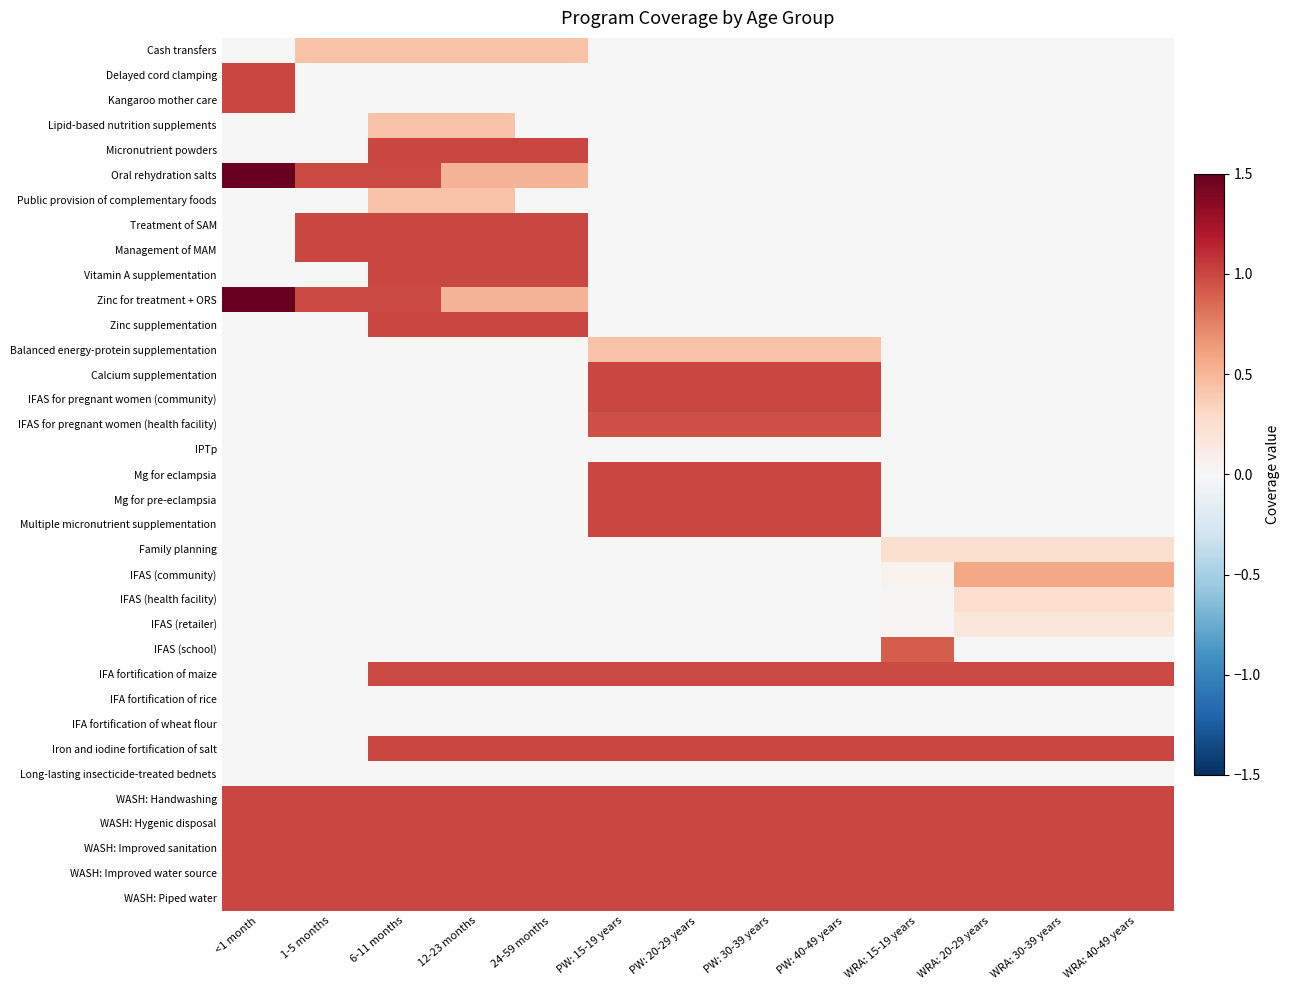

Reading left to right, what are all the values shown in this chart?

Cash transfers: <1 month=0.0	1-5 months=0.4	6-11 months=0.4	12-23 months=0.4	24-59 months=0.4	PW: 15-19 years=0.0	PW: 20-29 years=0.0	PW: 30-39 years=0.0	PW: 40-49 years=0.0	WRA: 15-19 years=0.0	WRA: 20-29 years=0.0	WRA: 30-39 years=0.0	WRA: 40-49 years=0.0
Delayed cord clamping: <1 month=1.0	1-5 months=0.0	6-11 months=0.0	12-23 months=0.0	24-59 months=0.0	PW: 15-19 years=0.0	PW: 20-29 years=0.0	PW: 30-39 years=0.0	PW: 40-49 years=0.0	WRA: 15-19 years=0.0	WRA: 20-29 years=0.0	WRA: 30-39 years=0.0	WRA: 40-49 years=0.0
Kangaroo mother care: <1 month=1.0	1-5 months=0.0	6-11 months=0.0	12-23 months=0.0	24-59 months=0.0	PW: 15-19 years=0.0	PW: 20-29 years=0.0	PW: 30-39 years=0.0	PW: 40-49 years=0.0	WRA: 15-19 years=0.0	WRA: 20-29 years=0.0	WRA: 30-39 years=0.0	WRA: 40-49 years=0.0
Lipid-based nutrition supplements: <1 month=0.0	1-5 months=0.0	6-11 months=0.4	12-23 months=0.4	24-59 months=0.0	PW: 15-19 years=0.0	PW: 20-29 years=0.0	PW: 30-39 years=0.0	PW: 40-49 years=0.0	WRA: 15-19 years=0.0	WRA: 20-29 years=0.0	WRA: 30-39 years=0.0	WRA: 40-49 years=0.0
Micronutrient powders: <1 month=0.0	1-5 months=0.0	6-11 months=1.0	12-23 months=1.0	24-59 months=1.0	PW: 15-19 years=0.0	PW: 20-29 years=0.0	PW: 30-39 years=0.0	PW: 40-49 years=0.0	WRA: 15-19 years=0.0	WRA: 20-29 years=0.0	WRA: 30-39 years=0.0	WRA: 40-49 years=0.0
Oral rehydration salts: <1 month=1.5	1-5 months=1.0	6-11 months=1.0	12-23 months=0.5	24-59 months=0.5	PW: 15-19 years=0.0	PW: 20-29 years=0.0	PW: 30-39 years=0.0	PW: 40-49 years=0.0	WRA: 15-19 years=0.0	WRA: 20-29 years=0.0	WRA: 30-39 years=0.0	WRA: 40-49 years=0.0
Public provision of complementary foods: <1 month=0.0	1-5 months=0.0	6-11 months=0.4	12-23 months=0.4	24-59 months=0.0	PW: 15-19 years=0.0	PW: 20-29 years=0.0	PW: 30-39 years=0.0	PW: 40-49 years=0.0	WRA: 15-19 years=0.0	WRA: 20-29 years=0.0	WRA: 30-39 years=0.0	WRA: 40-49 years=0.0
Treatment of SAM: <1 month=0.0	1-5 months=1.0	6-11 months=1.0	12-23 months=1.0	24-59 months=1.0	PW: 15-19 years=0.0	PW: 20-29 years=0.0	PW: 30-39 years=0.0	PW: 40-49 years=0.0	WRA: 15-19 years=0.0	WRA: 20-29 years=0.0	WRA: 30-39 years=0.0	WRA: 40-49 years=0.0
Management of MAM: <1 month=0.0	1-5 months=1.0	6-11 months=1.0	12-23 months=1.0	24-59 months=1.0	PW: 15-19 years=0.0	PW: 20-29 years=0.0	PW: 30-39 years=0.0	PW: 40-49 years=0.0	WRA: 15-19 years=0.0	WRA: 20-29 years=0.0	WRA: 30-39 years=0.0	WRA: 40-49 years=0.0
Vitamin A supplementation: <1 month=0.0	1-5 months=0.0	6-11 months=1.0	12-23 months=1.0	24-59 months=1.0	PW: 15-19 years=0.0	PW: 20-29 years=0.0	PW: 30-39 years=0.0	PW: 40-49 years=0.0	WRA: 15-19 years=0.0	WRA: 20-29 years=0.0	WRA: 30-39 years=0.0	WRA: 40-49 years=0.0
Zinc for treatment + ORS: <1 month=1.5	1-5 months=1.0	6-11 months=1.0	12-23 months=0.5	24-59 months=0.5	PW: 15-19 years=0.0	PW: 20-29 years=0.0	PW: 30-39 years=0.0	PW: 40-49 years=0.0	WRA: 15-19 years=0.0	WRA: 20-29 years=0.0	WRA: 30-39 years=0.0	WRA: 40-49 years=0.0
Zinc supplementation: <1 month=0.0	1-5 months=0.0	6-11 months=1.0	12-23 months=1.0	24-59 months=1.0	PW: 15-19 years=0.0	PW: 20-29 years=0.0	PW: 30-39 years=0.0	PW: 40-49 years=0.0	WRA: 15-19 years=0.0	WRA: 20-29 years=0.0	WRA: 30-39 years=0.0	WRA: 40-49 years=0.0
Balanced energy-protein supplementation: <1 month=0.0	1-5 months=0.0	6-11 months=0.0	12-23 months=0.0	24-59 months=0.0	PW: 15-19 years=0.4	PW: 20-29 years=0.4	PW: 30-39 years=0.4	PW: 40-49 years=0.4	WRA: 15-19 years=0.0	WRA: 20-29 years=0.0	WRA: 30-39 years=0.0	WRA: 40-49 years=0.0
Calcium supplementation: <1 month=0.0	1-5 months=0.0	6-11 months=0.0	12-23 months=0.0	24-59 months=0.0	PW: 15-19 years=1.0	PW: 20-29 years=1.0	PW: 30-39 years=1.0	PW: 40-49 years=1.0	WRA: 15-19 years=0.0	WRA: 20-29 years=0.0	WRA: 30-39 years=0.0	WRA: 40-49 years=0.0
IFAS for pregnant women (community): <1 month=0.0	1-5 months=0.0	6-11 months=0.0	12-23 months=0.0	24-59 months=0.0	PW: 15-19 years=1.0	PW: 20-29 years=1.0	PW: 30-39 years=1.0	PW: 40-49 years=1.0	WRA: 15-19 years=0.0	WRA: 20-29 years=0.0	WRA: 30-39 years=0.0	WRA: 40-49 years=0.0
IFAS for pregnant women (health facility): <1 month=0.0	1-5 months=0.0	6-11 months=0.0	12-23 months=0.0	24-59 months=0.0	PW: 15-19 years=1.0	PW: 20-29 years=1.0	PW: 30-39 years=1.0	PW: 40-49 years=1.0	WRA: 15-19 years=0.0	WRA: 20-29 years=0.0	WRA: 30-39 years=0.0	WRA: 40-49 years=0.0
IPTp: <1 month=0.0	1-5 months=0.0	6-11 months=0.0	12-23 months=0.0	24-59 months=0.0	PW: 15-19 years=0.0	PW: 20-29 years=0.0	PW: 30-39 years=0.0	PW: 40-49 years=0.0	WRA: 15-19 years=0.0	WRA: 20-29 years=0.0	WRA: 30-39 years=0.0	WRA: 40-49 years=0.0
Mg for eclampsia: <1 month=0.0	1-5 months=0.0	6-11 months=0.0	12-23 months=0.0	24-59 months=0.0	PW: 15-19 years=1.0	PW: 20-29 years=1.0	PW: 30-39 years=1.0	PW: 40-49 years=1.0	WRA: 15-19 years=0.0	WRA: 20-29 years=0.0	WRA: 30-39 years=0.0	WRA: 40-49 years=0.0
Mg for pre-eclampsia: <1 month=0.0	1-5 months=0.0	6-11 months=0.0	12-23 months=0.0	24-59 months=0.0	PW: 15-19 years=1.0	PW: 20-29 years=1.0	PW: 30-39 years=1.0	PW: 40-49 years=1.0	WRA: 15-19 years=0.0	WRA: 20-29 years=0.0	WRA: 30-39 years=0.0	WRA: 40-49 years=0.0
Multiple micronutrient supplementation: <1 month=0.0	1-5 months=0.0	6-11 months=0.0	12-23 months=0.0	24-59 months=0.0	PW: 15-19 years=1.0	PW: 20-29 years=1.0	PW: 30-39 years=1.0	PW: 40-49 years=1.0	WRA: 15-19 years=0.0	WRA: 20-29 years=0.0	WRA: 30-39 years=0.0	WRA: 40-49 years=0.0
Family planning: <1 month=0.0	1-5 months=0.0	6-11 months=0.0	12-23 months=0.0	24-59 months=0.0	PW: 15-19 years=0.0	PW: 20-29 years=0.0	PW: 30-39 years=0.0	PW: 40-49 years=0.0	WRA: 15-19 years=0.2	WRA: 20-29 years=0.2	WRA: 30-39 years=0.2	WRA: 40-49 years=0.2
IFAS (community): <1 month=0.0	1-5 months=0.0	6-11 months=0.0	12-23 months=0.0	24-59 months=0.0	PW: 15-19 years=0.0	PW: 20-29 years=0.0	PW: 30-39 years=0.0	PW: 40-49 years=0.0	WRA: 15-19 years=0.1	WRA: 20-29 years=0.6	WRA: 30-39 years=0.6	WRA: 40-49 years=0.6
IFAS (health facility): <1 month=0.0	1-5 months=0.0	6-11 months=0.0	12-23 months=0.0	24-59 months=0.0	PW: 15-19 years=0.0	PW: 20-29 years=0.0	PW: 30-39 years=0.0	PW: 40-49 years=0.0	WRA: 15-19 years=0.0	WRA: 20-29 years=0.2	WRA: 30-39 years=0.2	WRA: 40-49 years=0.2
IFAS (retailer): <1 month=0.0	1-5 months=0.0	6-11 months=0.0	12-23 months=0.0	24-59 months=0.0	PW: 15-19 years=0.0	PW: 20-29 years=0.0	PW: 30-39 years=0.0	PW: 40-49 years=0.0	WRA: 15-19 years=0.0	WRA: 20-29 years=0.2	WRA: 30-39 years=0.2	WRA: 40-49 years=0.2
IFAS (school): <1 month=0.0	1-5 months=0.0	6-11 months=0.0	12-23 months=0.0	24-59 months=0.0	PW: 15-19 years=0.0	PW: 20-29 years=0.0	PW: 30-39 years=0.0	PW: 40-49 years=0.0	WRA: 15-19 years=0.9	WRA: 20-29 years=0.0	WRA: 30-39 years=0.0	WRA: 40-49 years=0.0
IFA fortification of maize: <1 month=0.0	1-5 months=0.0	6-11 months=1.0	12-23 months=1.0	24-59 months=1.0	PW: 15-19 years=1.0	PW: 20-29 years=1.0	PW: 30-39 years=1.0	PW: 40-49 years=1.0	WRA: 15-19 years=1.0	WRA: 20-29 years=1.0	WRA: 30-39 years=1.0	WRA: 40-49 years=1.0
IFA fortification of rice: <1 month=0.0	1-5 months=0.0	6-11 months=0.0	12-23 months=0.0	24-59 months=0.0	PW: 15-19 years=0.0	PW: 20-29 years=0.0	PW: 30-39 years=0.0	PW: 40-49 years=0.0	WRA: 15-19 years=0.0	WRA: 20-29 years=0.0	WRA: 30-39 years=0.0	WRA: 40-49 years=0.0
IFA fortification of wheat flour: <1 month=0.0	1-5 months=0.0	6-11 months=0.0	12-23 months=0.0	24-59 months=0.0	PW: 15-19 years=0.0	PW: 20-29 years=0.0	PW: 30-39 years=0.0	PW: 40-49 years=0.0	WRA: 15-19 years=0.0	WRA: 20-29 years=0.0	WRA: 30-39 years=0.0	WRA: 40-49 years=0.0
Iron and iodine fortification of salt: <1 month=0.0	1-5 months=0.0	6-11 months=1.0	12-23 months=1.0	24-59 months=1.0	PW: 15-19 years=1.0	PW: 20-29 years=1.0	PW: 30-39 years=1.0	PW: 40-49 years=1.0	WRA: 15-19 years=1.0	WRA: 20-29 years=1.0	WRA: 30-39 years=1.0	WRA: 40-49 years=1.0
Long-lasting insecticide-treated bednets: <1 month=0.0	1-5 months=0.0	6-11 months=0.0	12-23 months=0.0	24-59 months=0.0	PW: 15-19 years=0.0	PW: 20-29 years=0.0	PW: 30-39 years=0.0	PW: 40-49 years=0.0	WRA: 15-19 years=0.0	WRA: 20-29 years=0.0	WRA: 30-39 years=0.0	WRA: 40-49 years=0.0
WASH: Handwashing: <1 month=1.0	1-5 months=1.0	6-11 months=1.0	12-23 months=1.0	24-59 months=1.0	PW: 15-19 years=1.0	PW: 20-29 years=1.0	PW: 30-39 years=1.0	PW: 40-49 years=1.0	WRA: 15-19 years=1.0	WRA: 20-29 years=1.0	WRA: 30-39 years=1.0	WRA: 40-49 years=1.0
WASH: Hygenic disposal: <1 month=1.0	1-5 months=1.0	6-11 months=1.0	12-23 months=1.0	24-59 months=1.0	PW: 15-19 years=1.0	PW: 20-29 years=1.0	PW: 30-39 years=1.0	PW: 40-49 years=1.0	WRA: 15-19 years=1.0	WRA: 20-29 years=1.0	WRA: 30-39 years=1.0	WRA: 40-49 years=1.0
WASH: Improved sanitation: <1 month=1.0	1-5 months=1.0	6-11 months=1.0	12-23 months=1.0	24-59 months=1.0	PW: 15-19 years=1.0	PW: 20-29 years=1.0	PW: 30-39 years=1.0	PW: 40-49 years=1.0	WRA: 15-19 years=1.0	WRA: 20-29 years=1.0	WRA: 30-39 years=1.0	WRA: 40-49 years=1.0
WASH: Improved water source: <1 month=1.0	1-5 months=1.0	6-11 months=1.0	12-23 months=1.0	24-59 months=1.0	PW: 15-19 years=1.0	PW: 20-29 years=1.0	PW: 30-39 years=1.0	PW: 40-49 years=1.0	WRA: 15-19 years=1.0	WRA: 20-29 years=1.0	WRA: 30-39 years=1.0	WRA: 40-49 years=1.0
WASH: Piped water: <1 month=1.0	1-5 months=1.0	6-11 months=1.0	12-23 months=1.0	24-59 months=1.0	PW: 15-19 years=1.0	PW: 20-29 years=1.0	PW: 30-39 years=1.0	PW: 40-49 years=1.0	WRA: 15-19 years=1.0	WRA: 20-29 years=1.0	WRA: 30-39 years=1.0	WRA: 40-49 years=1.0